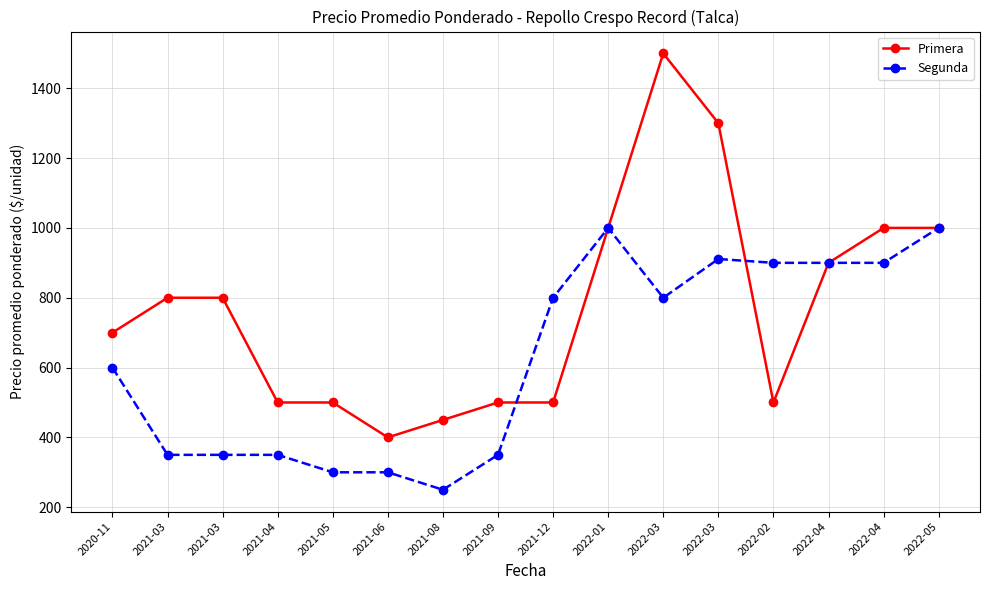

What is the sum of the Segunda values at 2022-05 and 2021-09?

1350